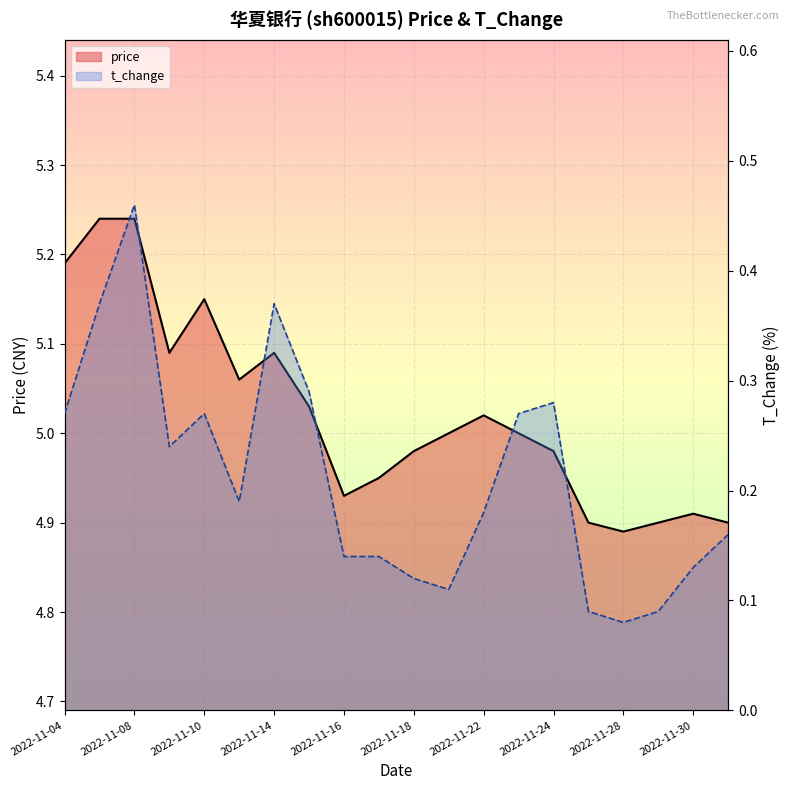

Between 2022-11-08 and 2022-11-10, which series saw the biggest shift?

t_change